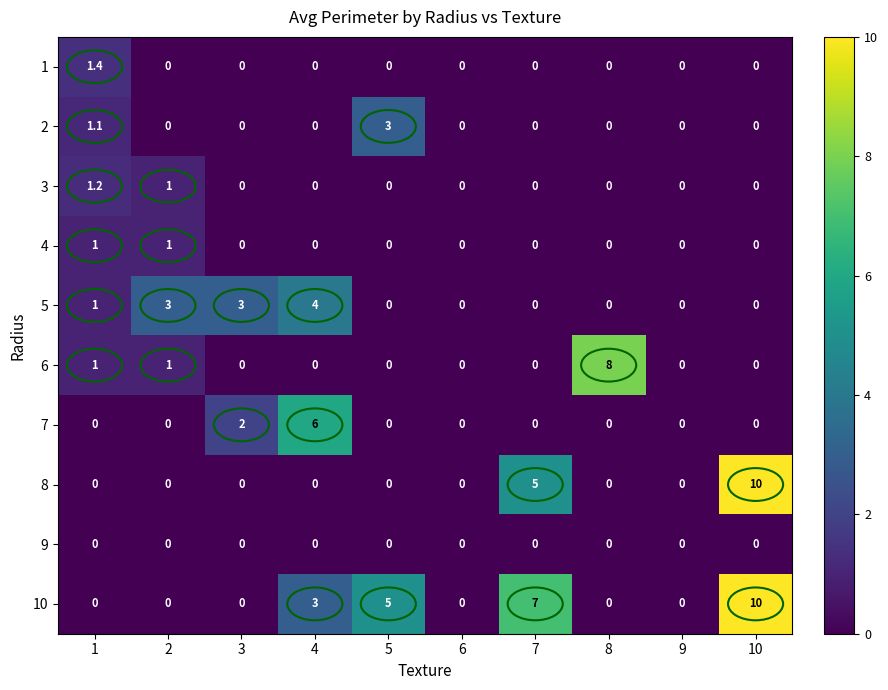

Between 3 and 4, which series saw the biggest shift?

7